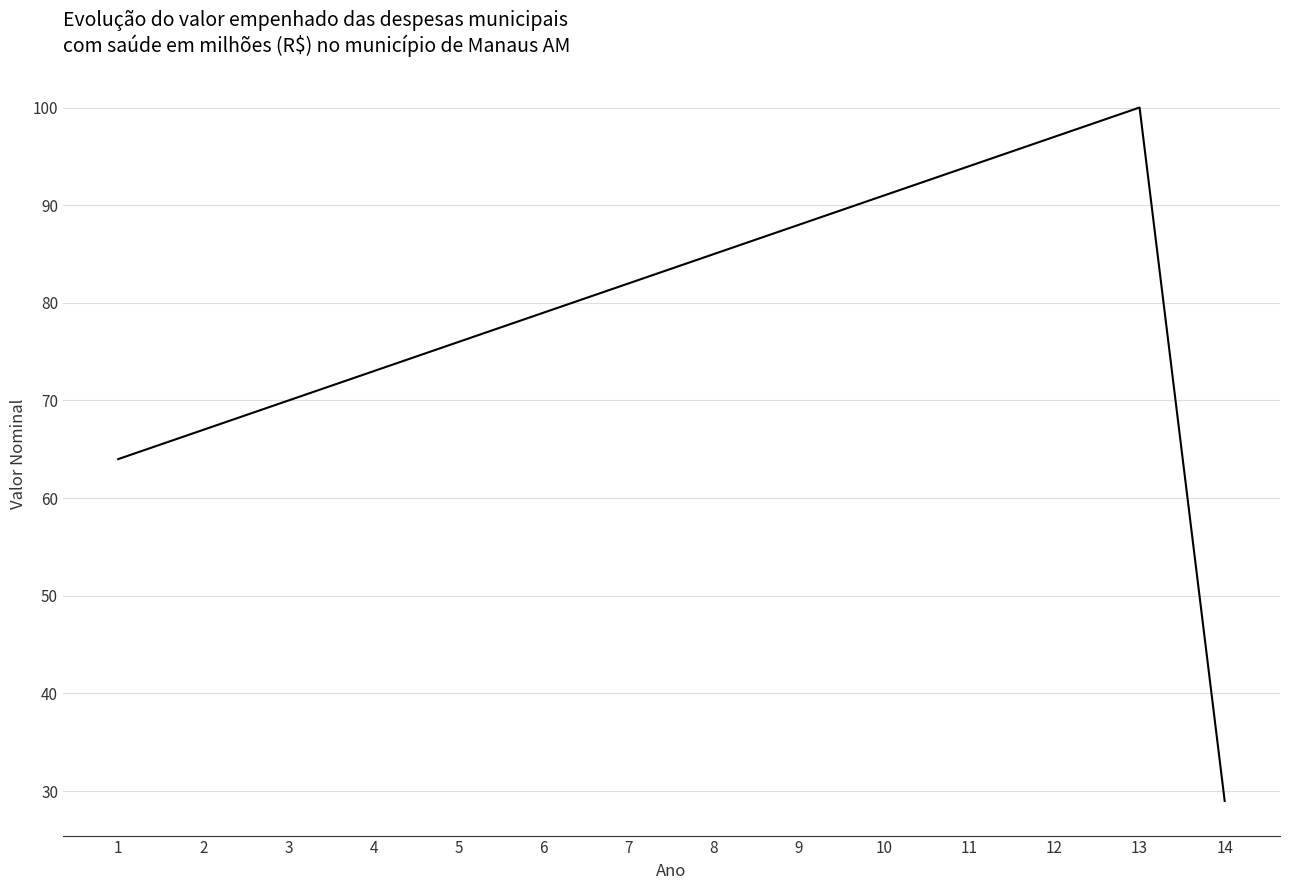

List the labels in order of value, smallest first.

14, 1, 2, 3, 4, 5, 6, 7, 8, 9, 10, 11, 12, 13